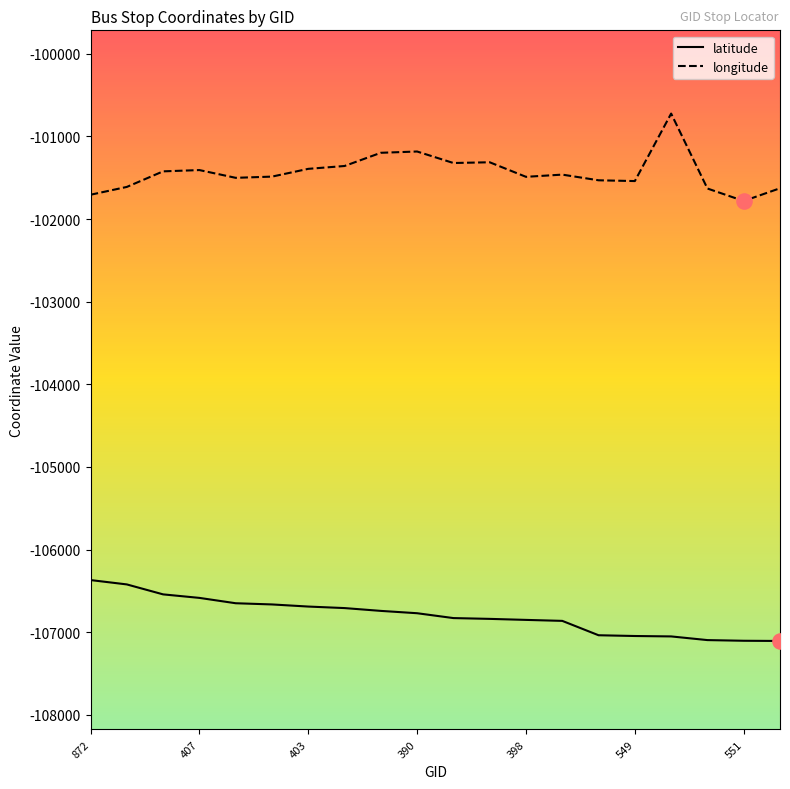

List the series in order of their peak value, highest first.

longitude, latitude